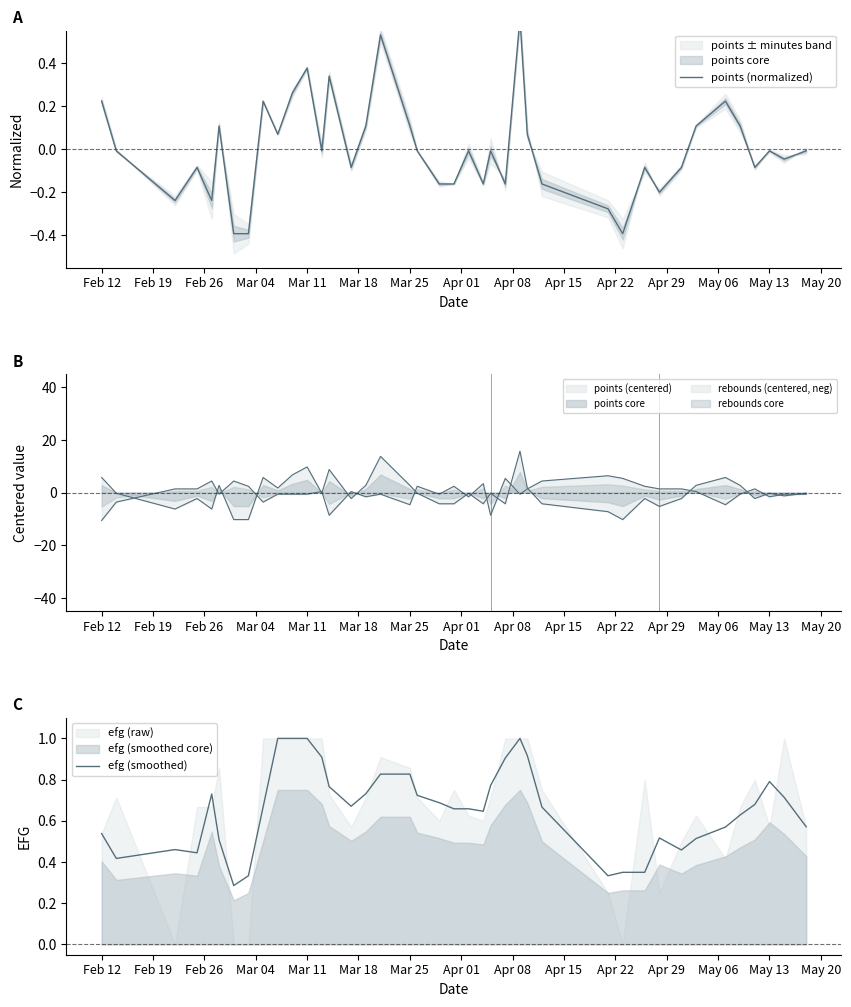

True or false: points (normalized) and efg (smoothed) cross at least once.

False